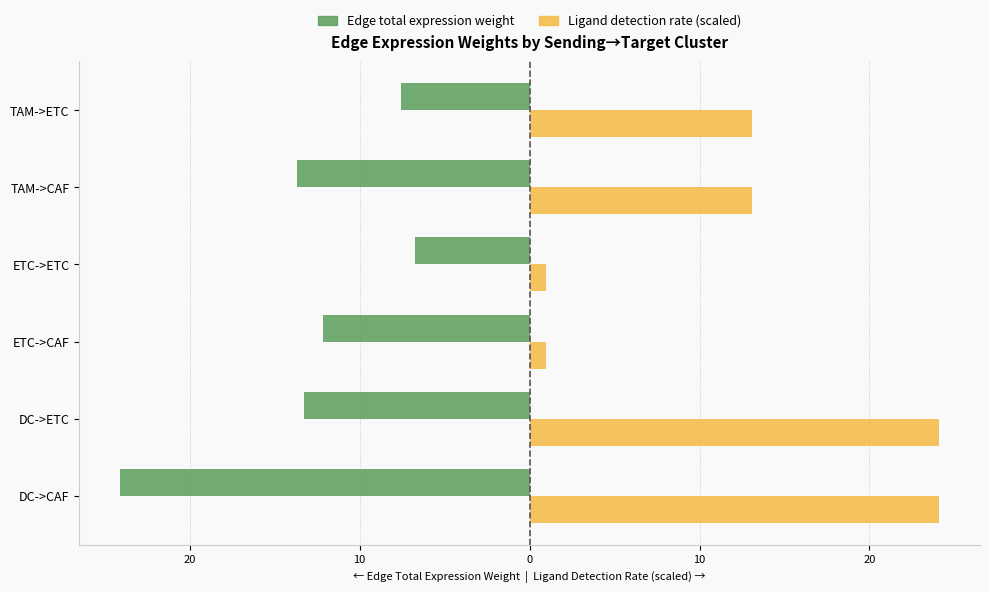

What are all the series names shown in the legend?

Edge total expression weight, Ligand detection rate (scaled)